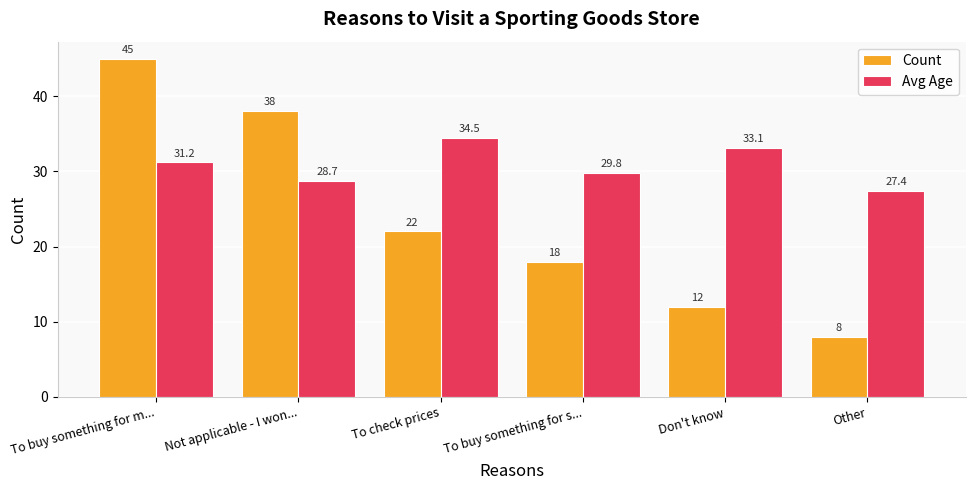

What is the difference between the highest and lowest values at Other?

19.4